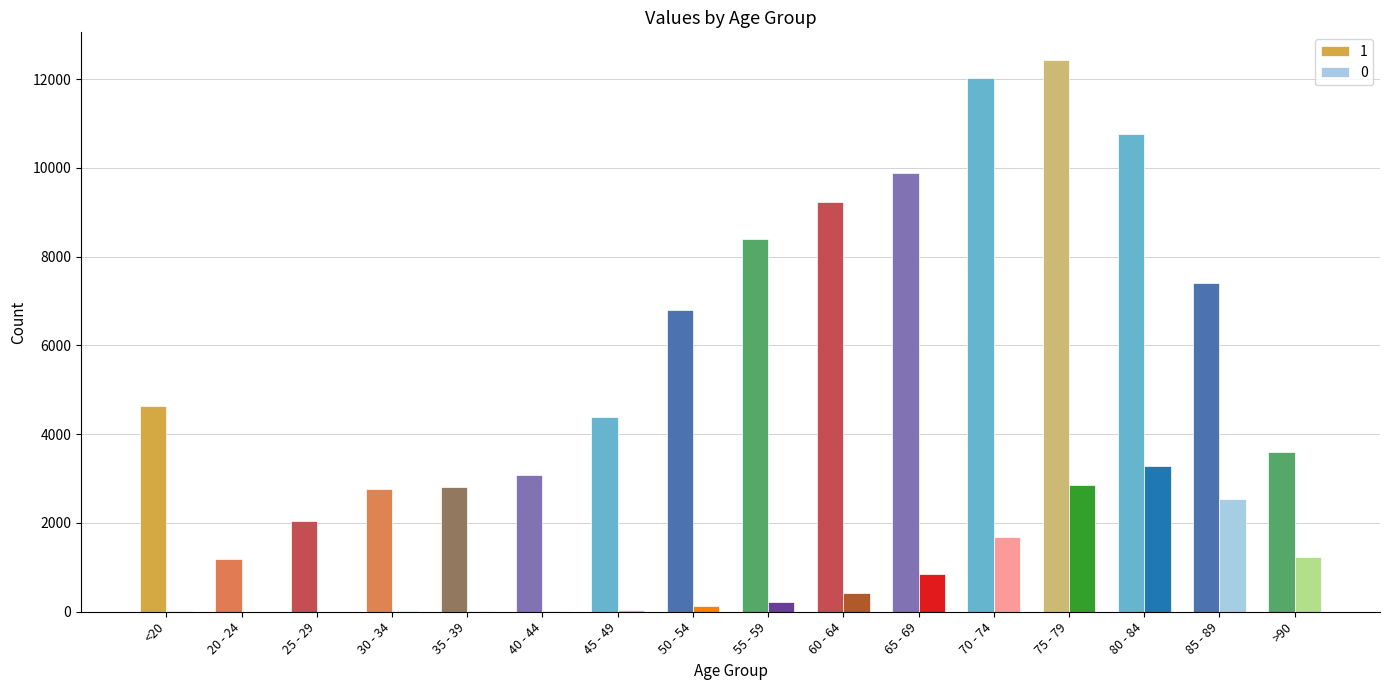

Where is 0 nearest to the value 1638?

70 - 74